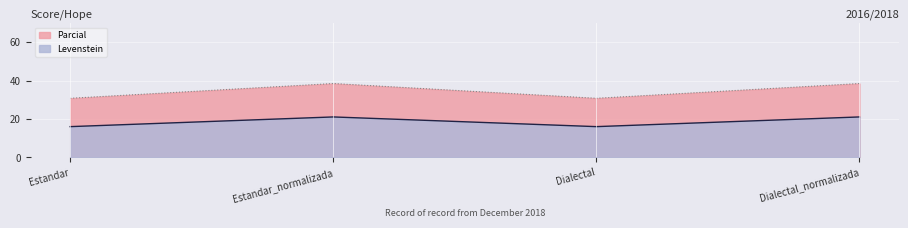

At which label does Levenstein first exceed 21?

Estandar_normalizada